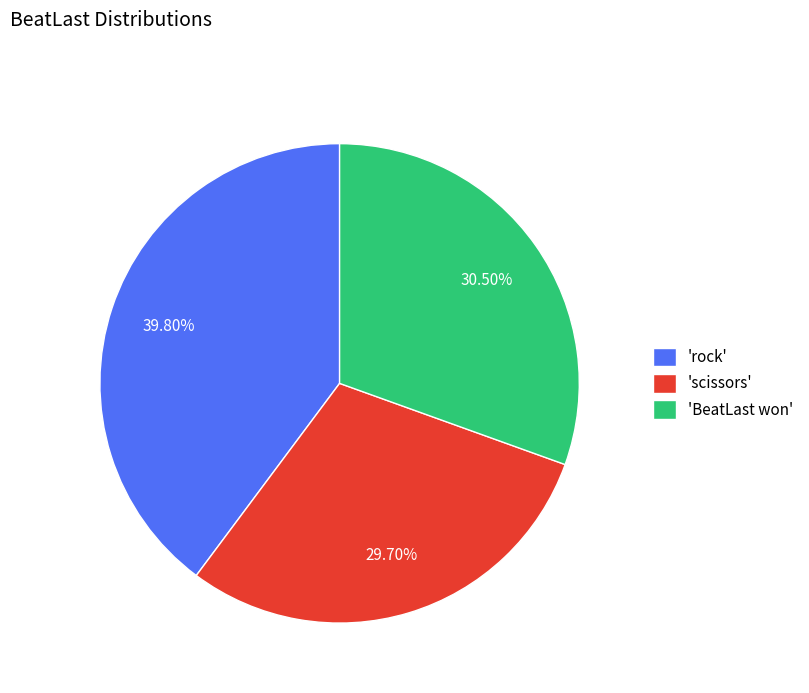

Do 'scissors' and 'rock' together represent more than half of the pie?

Yes